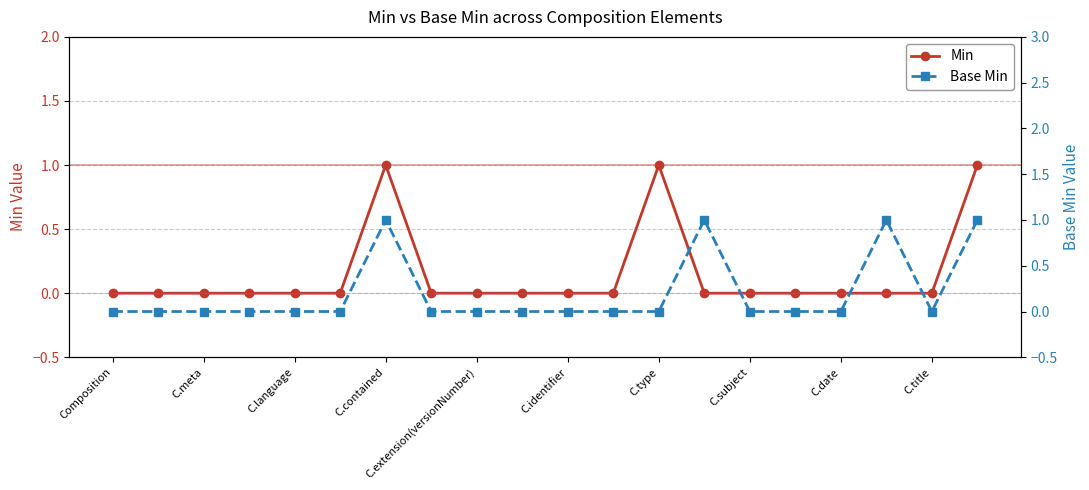

What is the difference between the highest and lowest values at C.type?

1